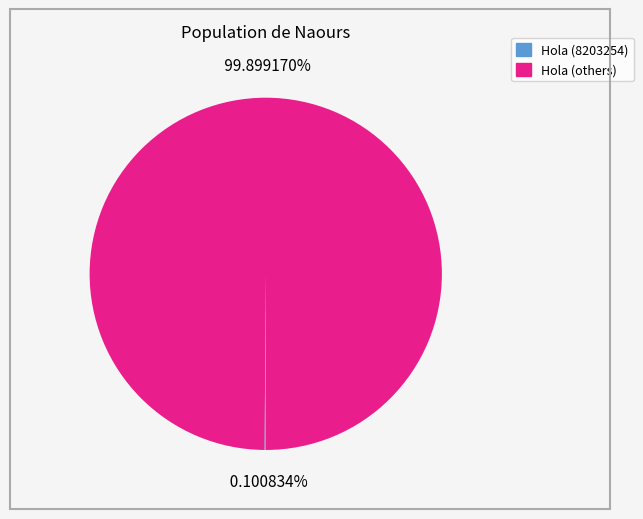

Is there a majority slice in this chart?

Yes